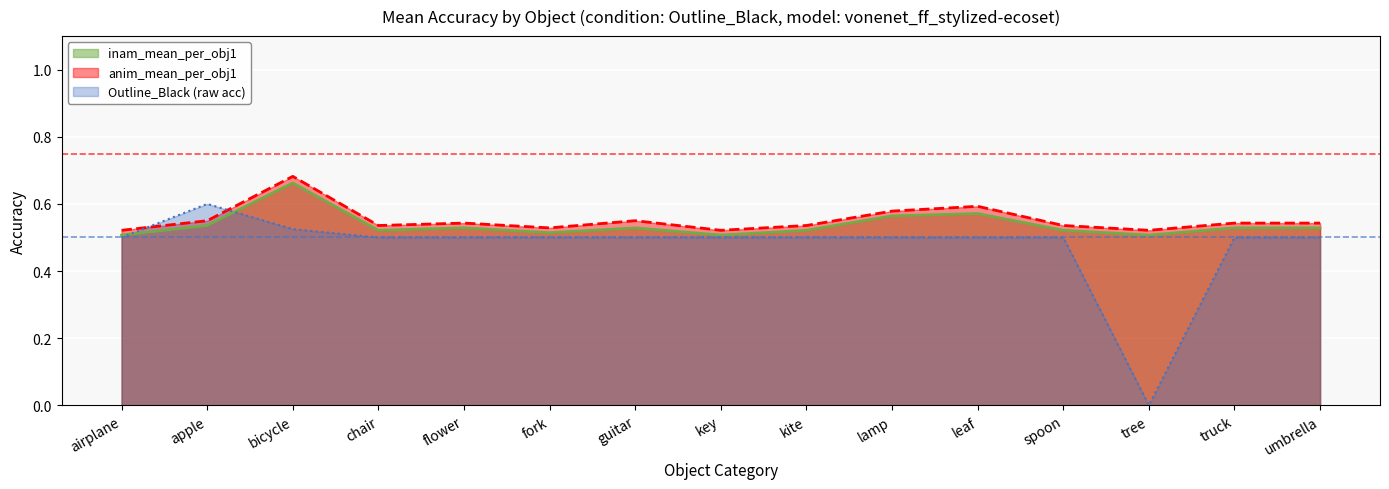

The value of inam_mean_per_obj1 at chair is 0.5. True or false?

True